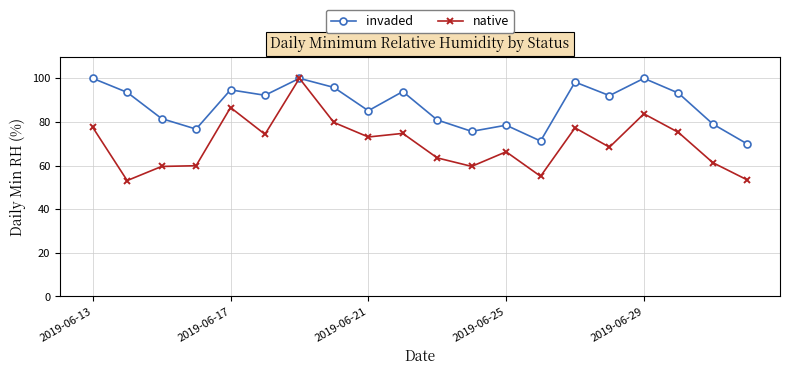

In native, how many points are higher than both neighbors (excluding endpoints)?

6